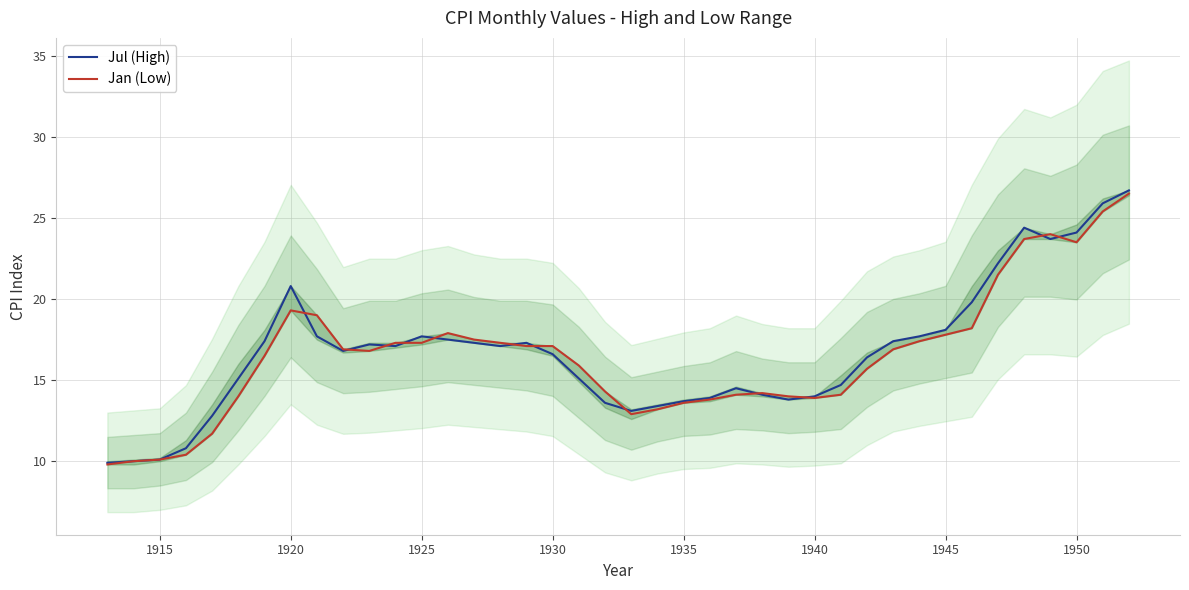

The value of Jul (High) at 1950 is 39.5. True or false?

False